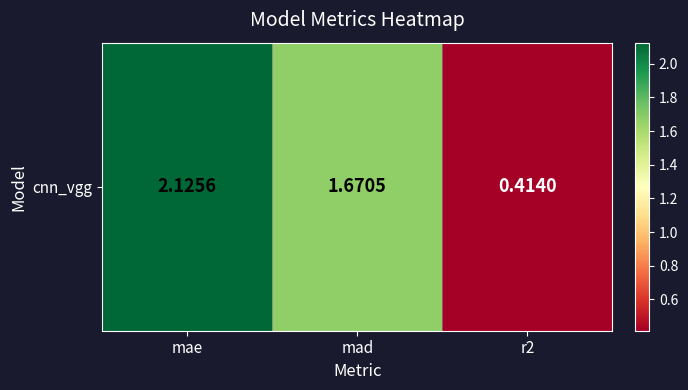

True or false: the data shows 1.7 at mad.

True